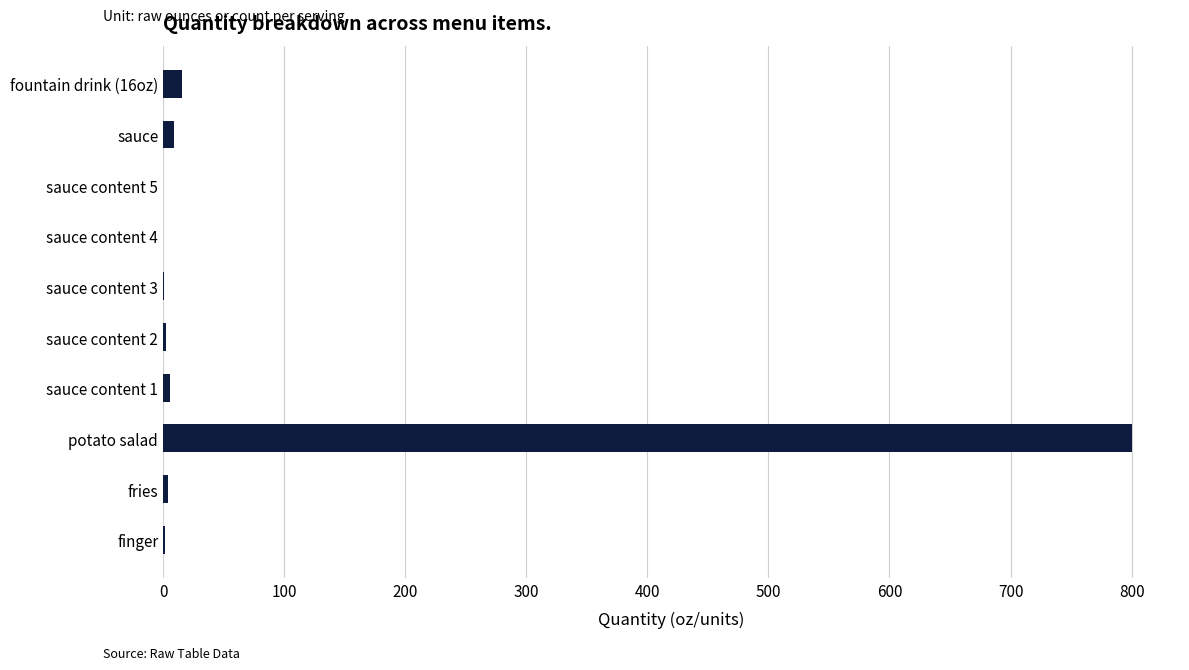

Count the number of categories in the chart.

10